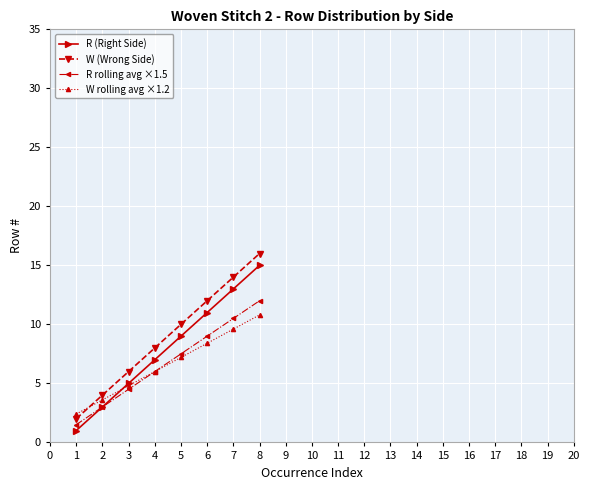

The R (Right Side) series shows 1.0 at 1. True or false?

True